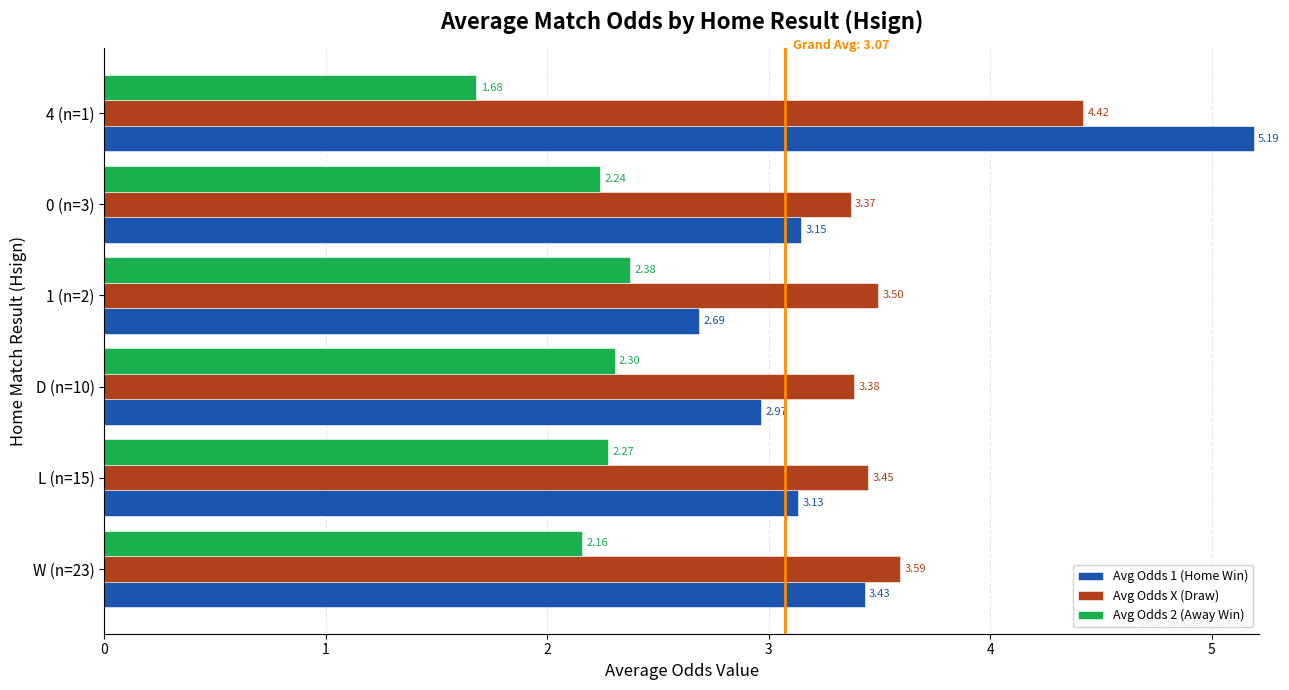

What is the sum of all Avg Odds X (Draw) values?

21.7